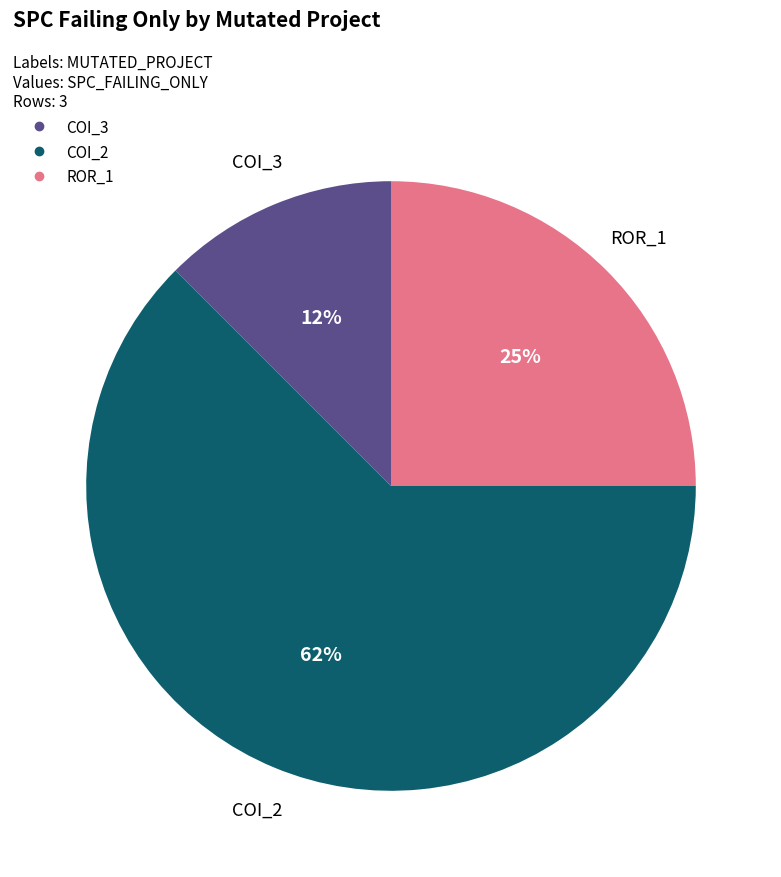

To the nearest percent, what is the average slice percentage?

33%